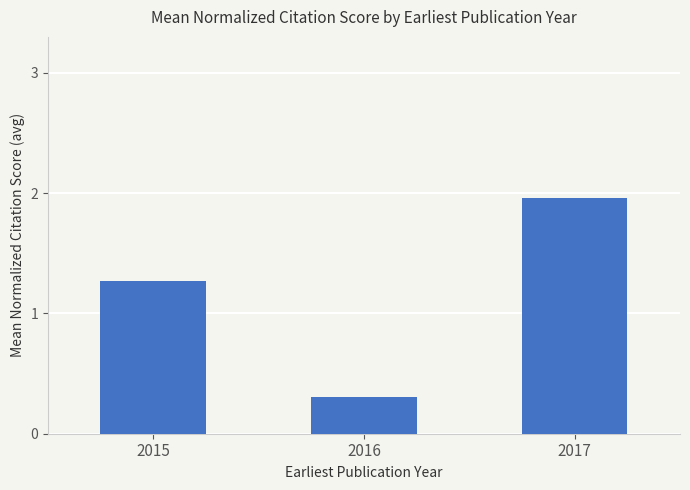

At which label is the value closest to 1?

2015